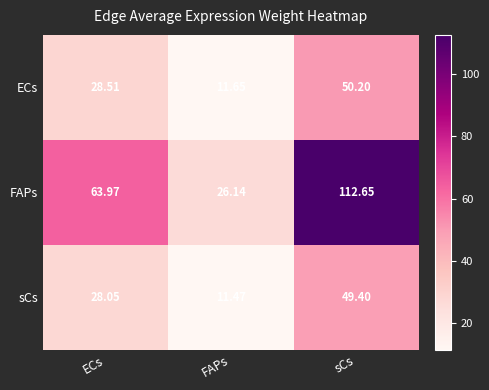

Between ECs and sCs, which series saw the biggest shift?

FAPs